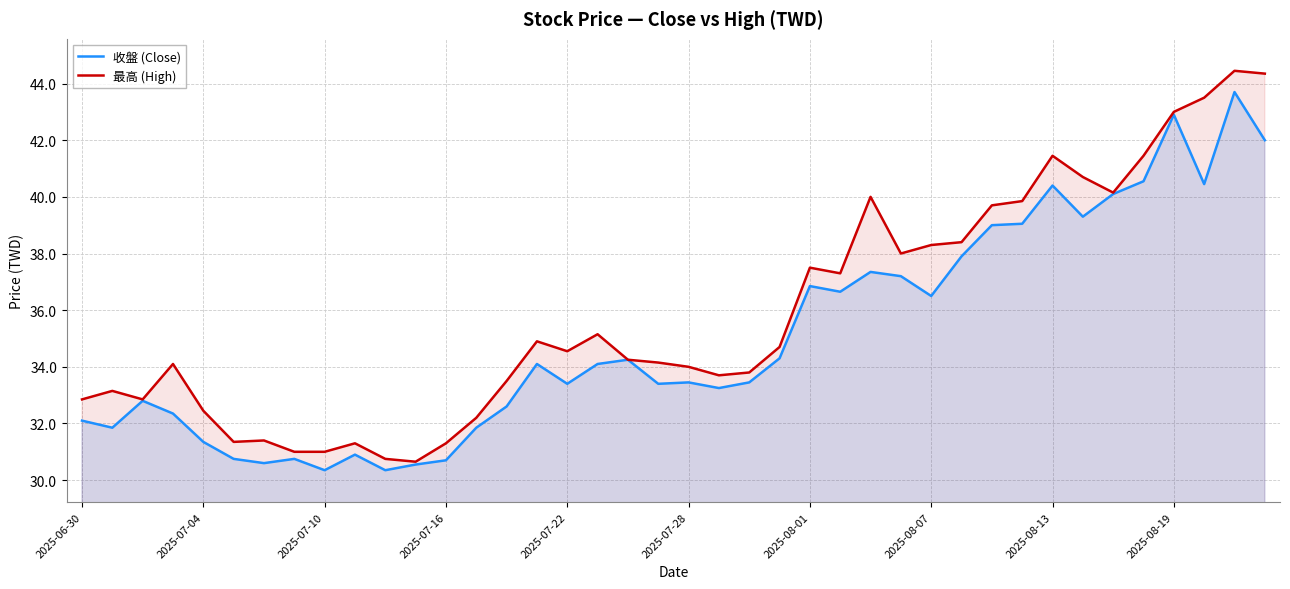

Is it true that 收盤 (Close) equals 58.2 at 27?

False